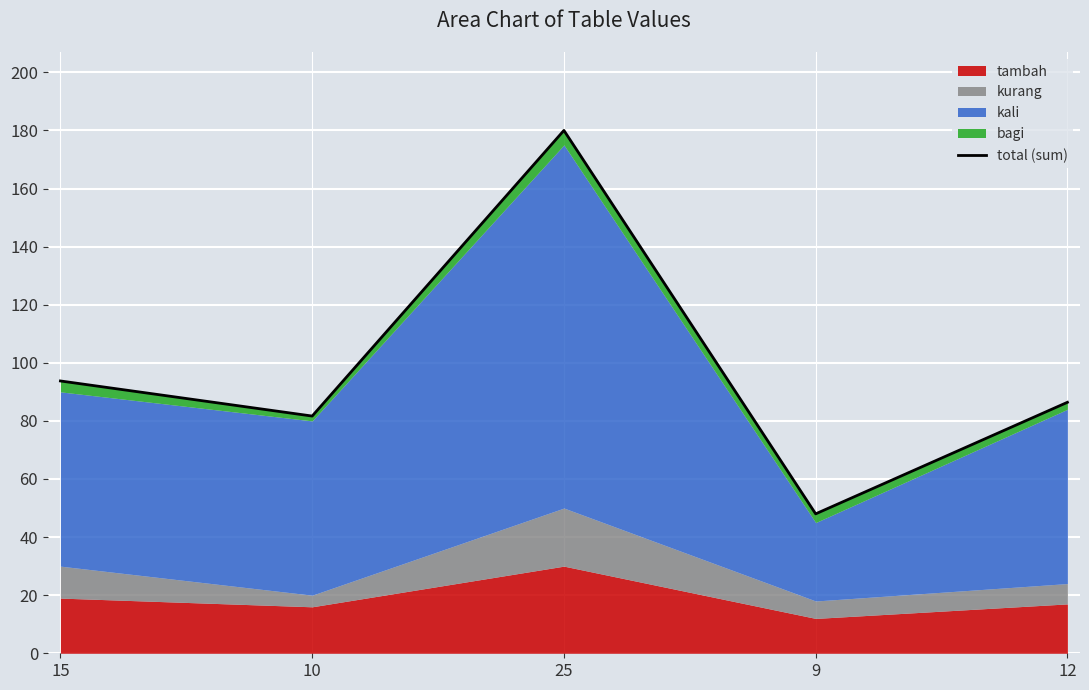

List the labels in order of value, largest first.

25, 15, 12, 10, 9